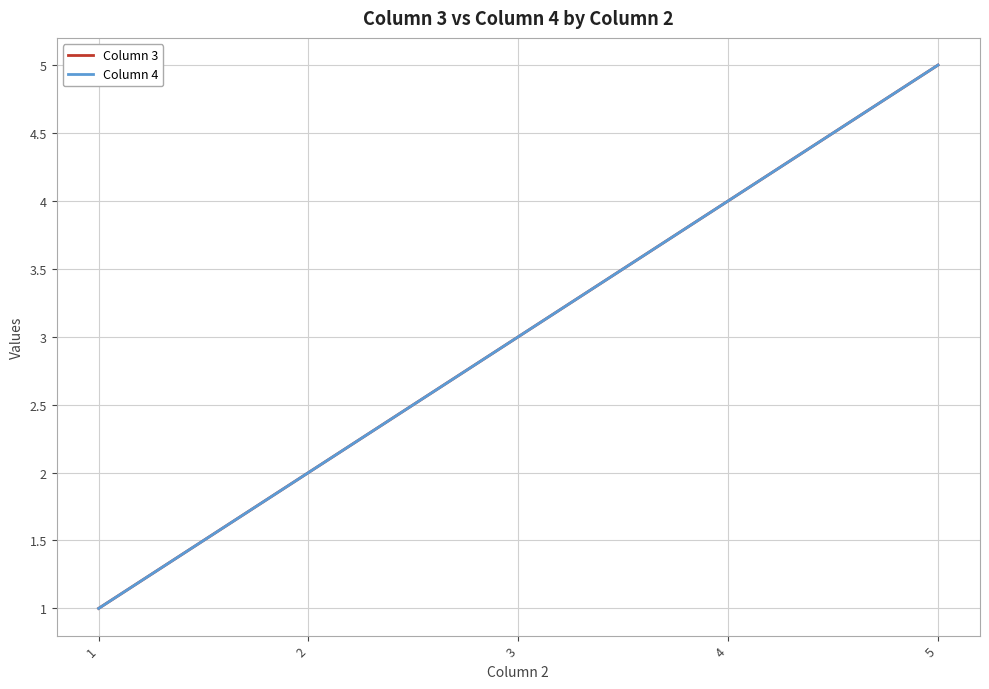

Reading right to left, transcribe all the data shown in this chart.

Column 3: 5=5	4=4	3=3	2=2	1=1
Column 4: 5=5	4=4	3=3	2=2	1=1